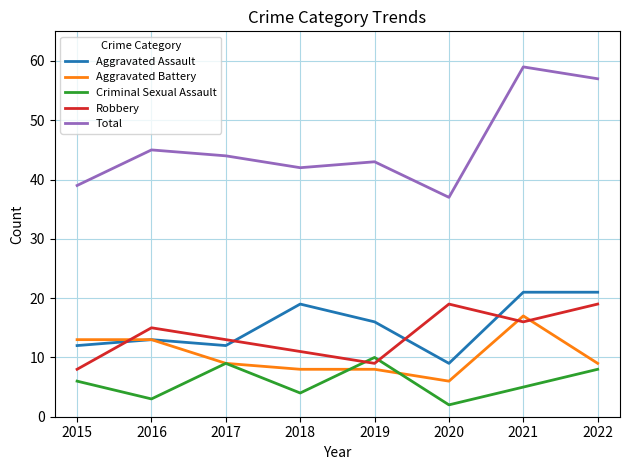

Reading right to left, what are all the values shown in this chart?

Aggravated Assault: 2022=21	2021=21	2020=9	2019=16	2018=19	2017=12	2016=13	2015=12
Aggravated Battery: 2022=9	2021=17	2020=6	2019=8	2018=8	2017=9	2016=13	2015=13
Criminal Sexual Assault: 2022=8	2021=5	2020=2	2019=10	2018=4	2017=9	2016=3	2015=6
Robbery: 2022=19	2021=16	2020=19	2019=9	2018=11	2017=13	2016=15	2015=8
Total: 2022=57	2021=59	2020=37	2019=43	2018=42	2017=44	2016=45	2015=39